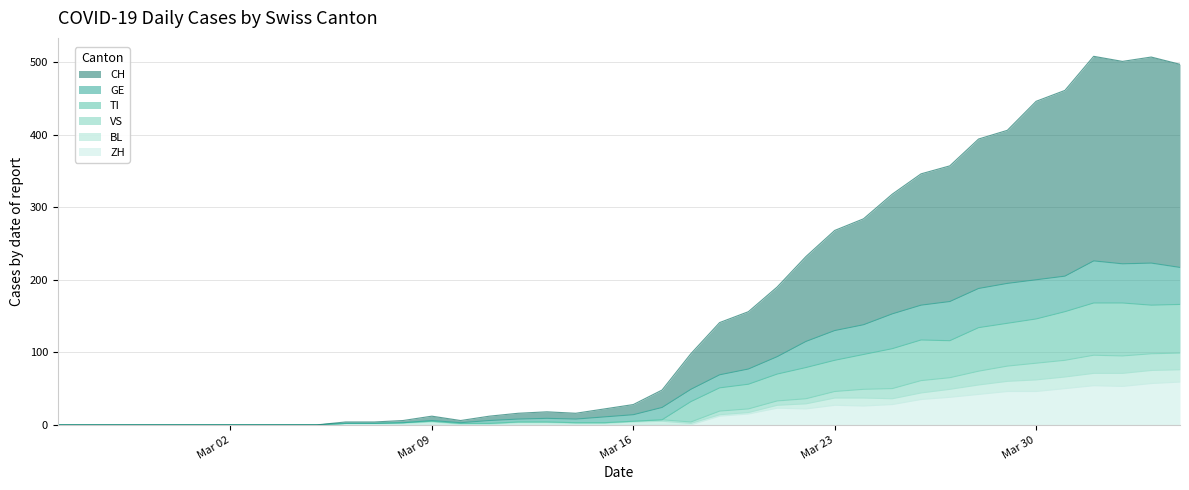

Which series changed the most between 2020-03-20 and 2020-03-31?

CH